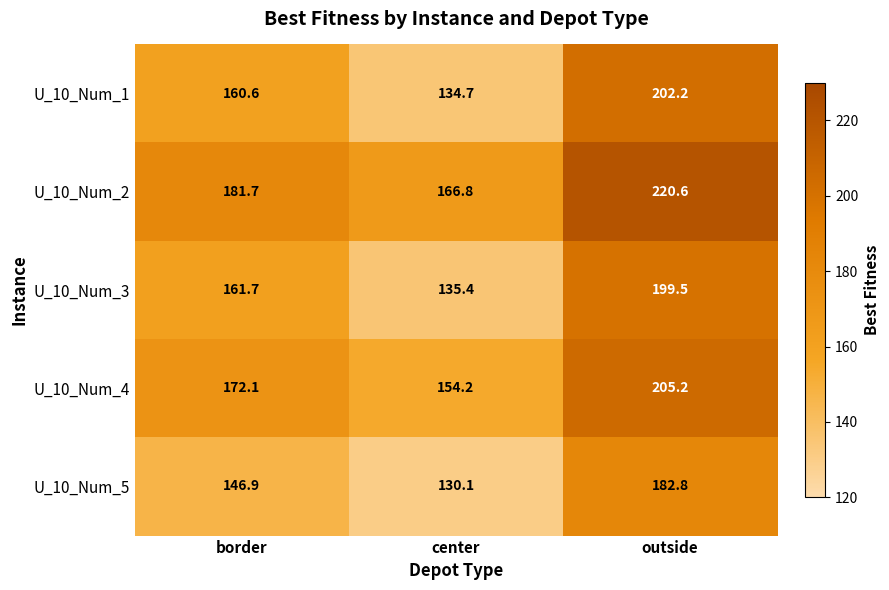

Is it true that U_10_Num_1 equals 105.1 at border?

False